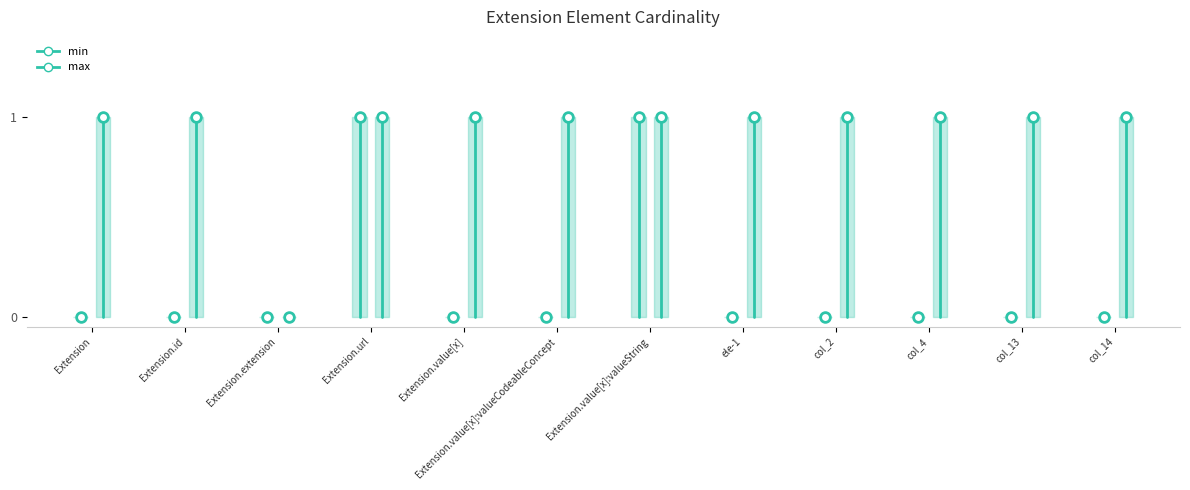

What is the label of the 2nd point from the left?

Extension.id